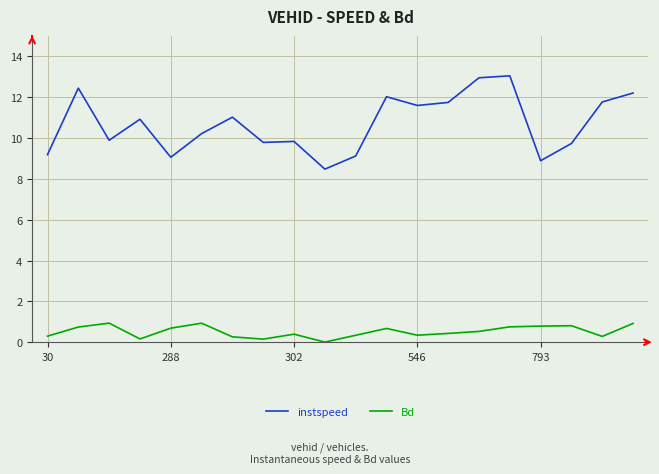

What is the highest value of the Bd series?

0.9